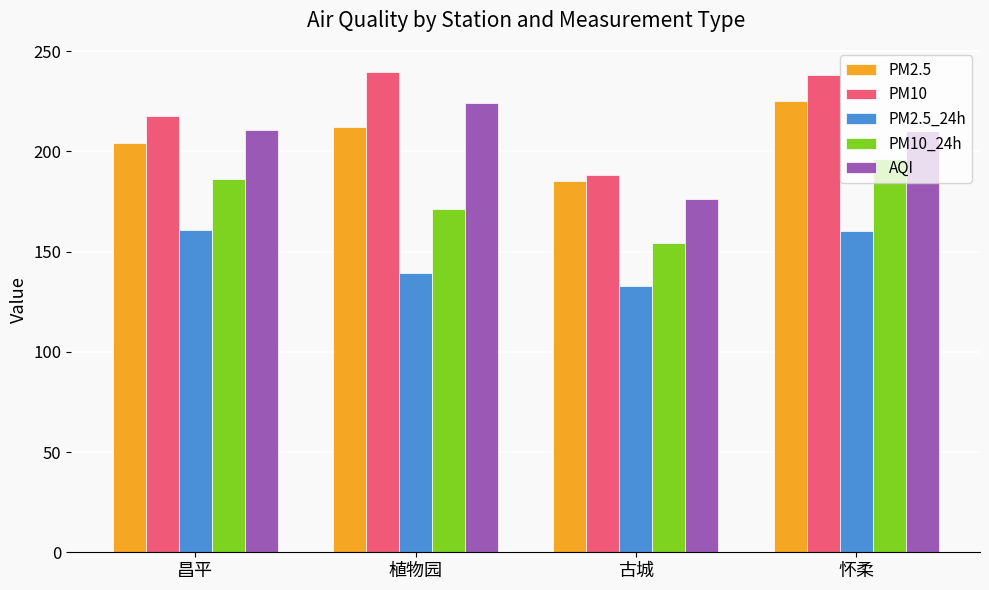

The PM2.5_24h series shows 139.2 at 植物园. True or false?

True